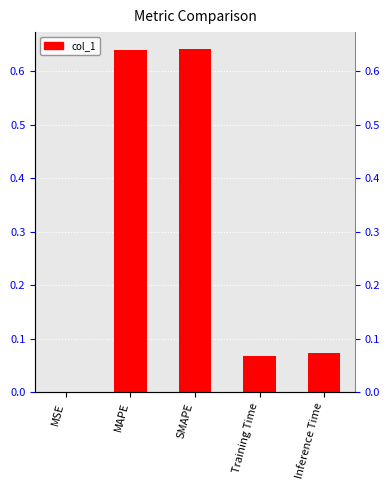

Which label corresponds to the largest value in the chart?

SMAPE